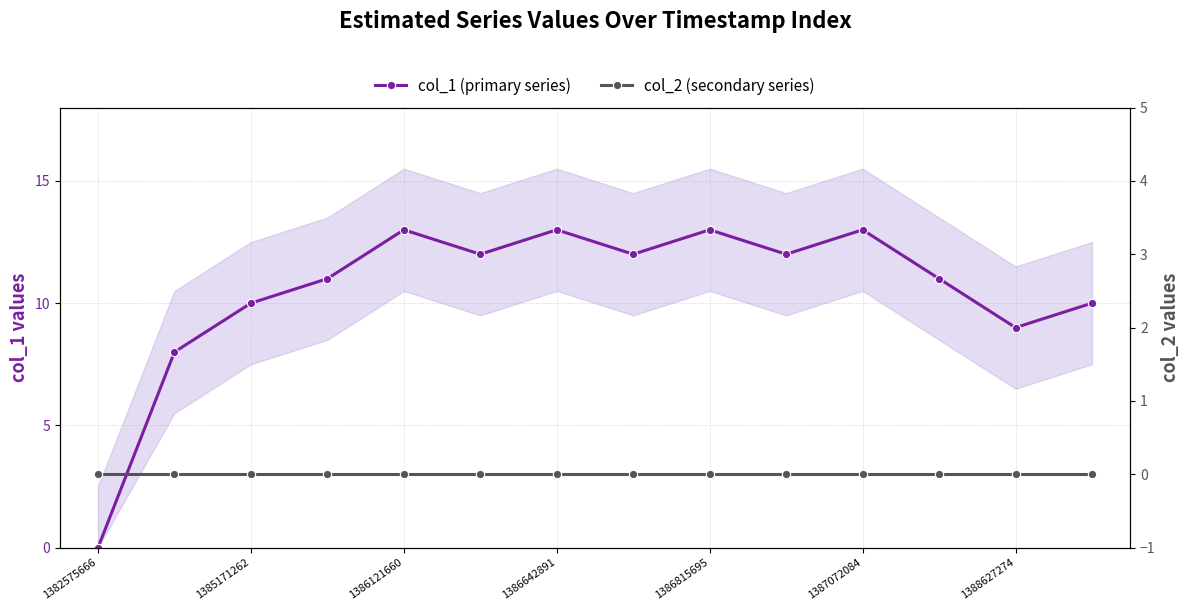

Which category has the highest value in the col_2 (secondary series) series?

1382575666